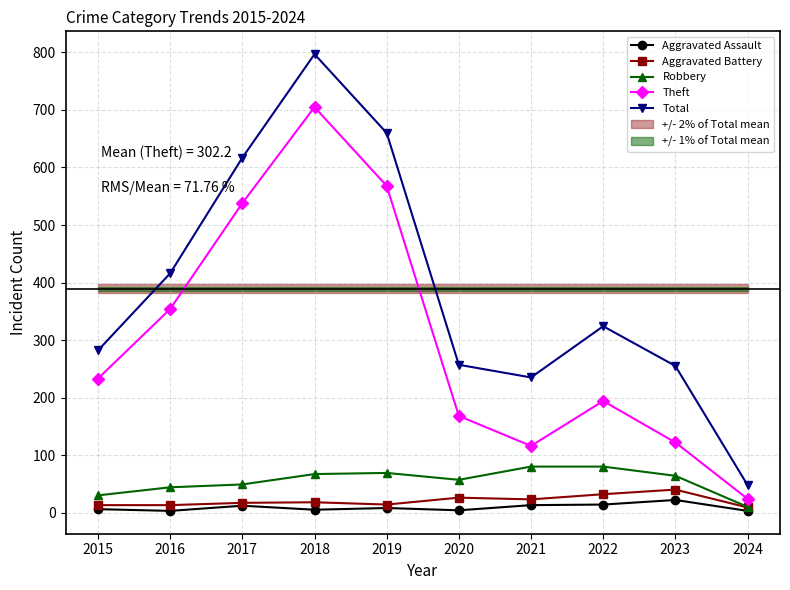

Between 2021 and 2024, which series saw the biggest shift?

Total